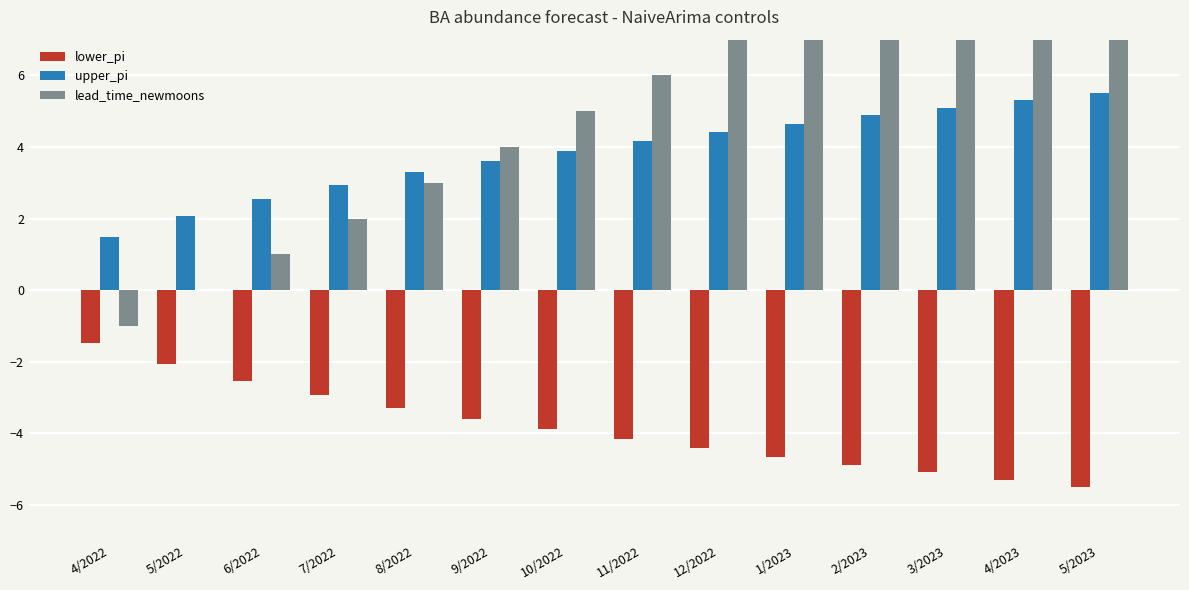

Rank the series at 4/2023 from lowest to highest value.

lower_pi, upper_pi, lead_time_newmoons